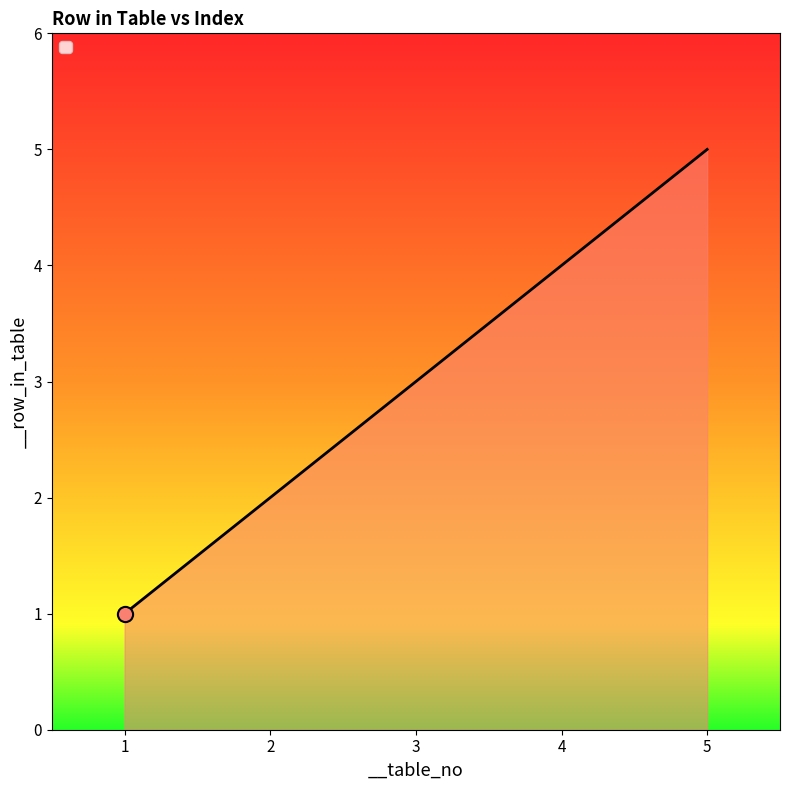

What is the change in value from 1 to 4?

+3